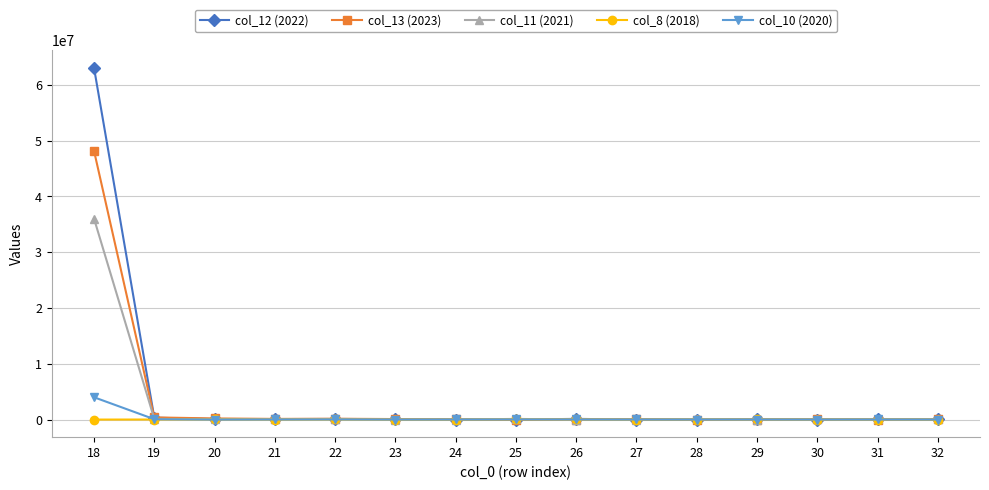

What is the sum of the col_8 (2018) values at 29 and 22?

29694.1